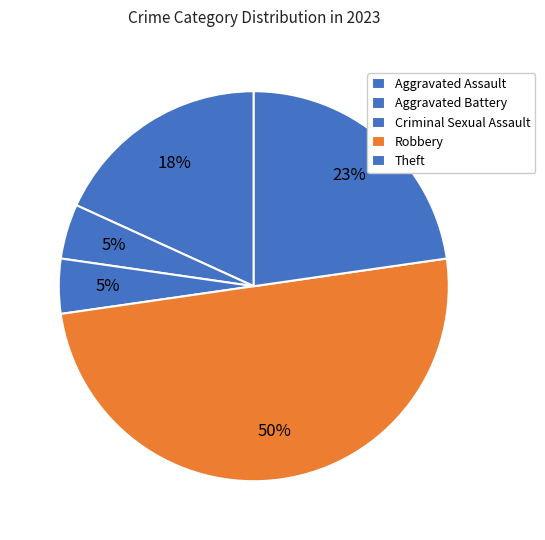

The Criminal Sexual Assault slice represents 5% of the pie. True or false?

True